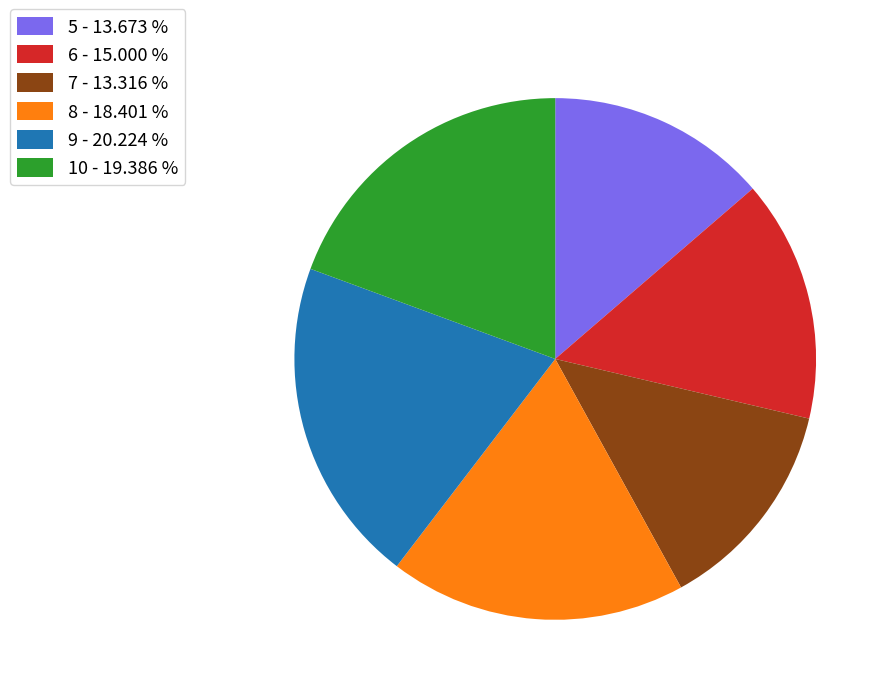

Do 9 - 20.224 % and 10 - 19.386 % together represent more than half of the pie?

No